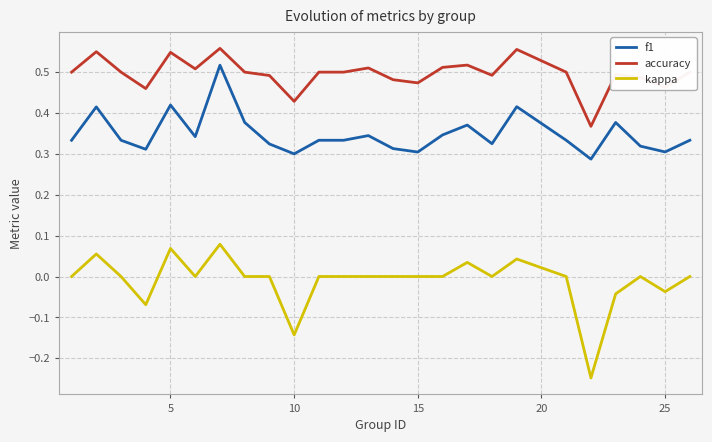

Which series has the largest total across all categories?

accuracy